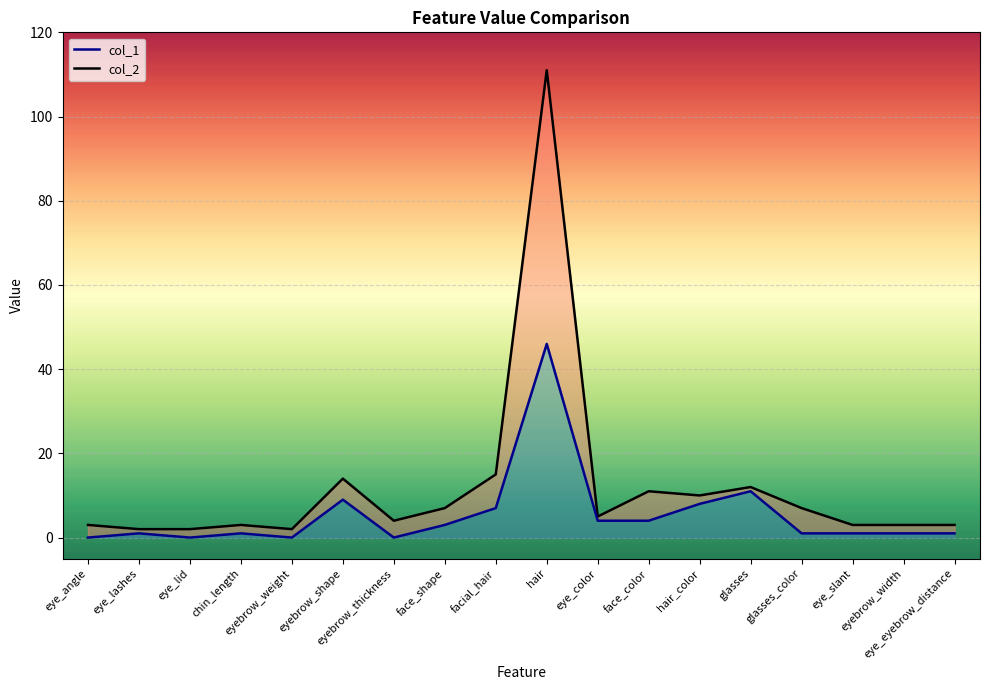

True or false: col_2 and col_1 intersect in this chart.

False